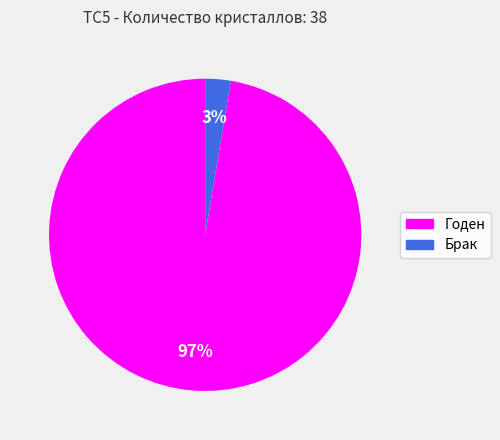

Rank the categories by value from highest to lowest.

Годен, Брак